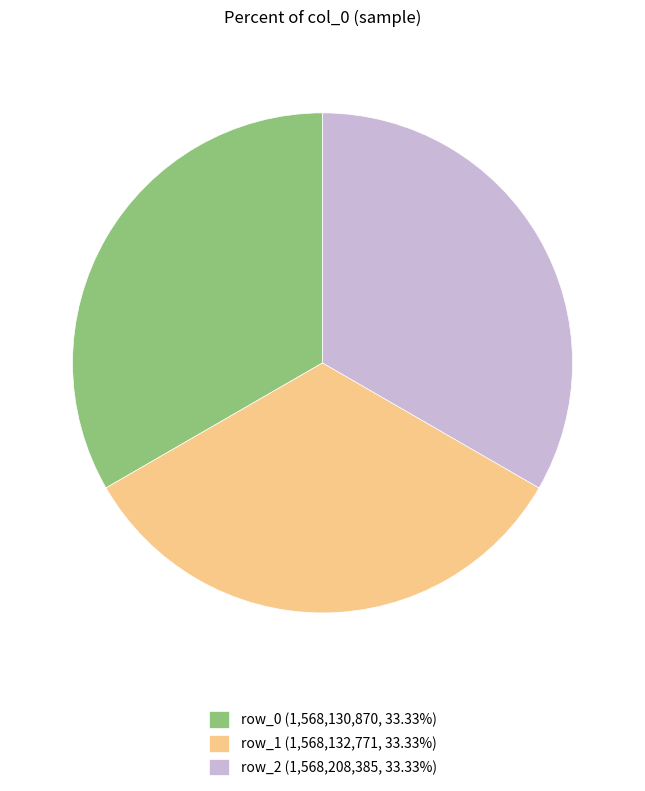

Is row_2 (1,568,208,385, 33.33%) the majority of the pie?

No